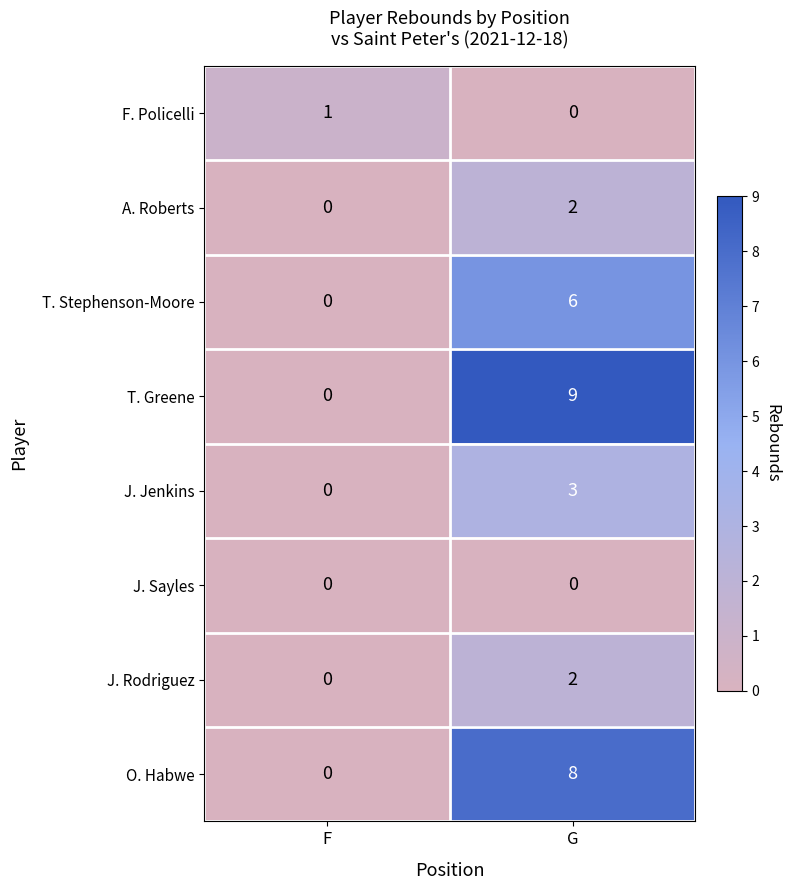

What is the total value across all series at G?

30